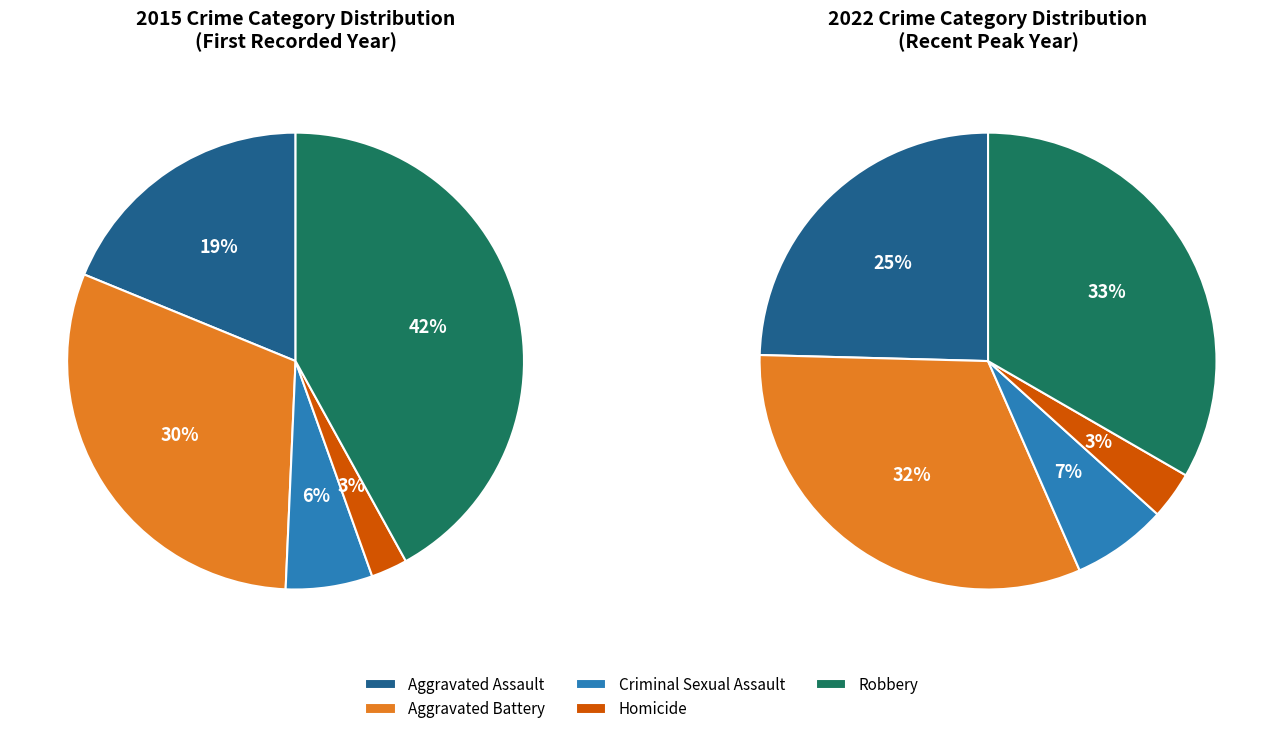

The Aggravated Assault slice represents 8% of the pie. True or false?

False